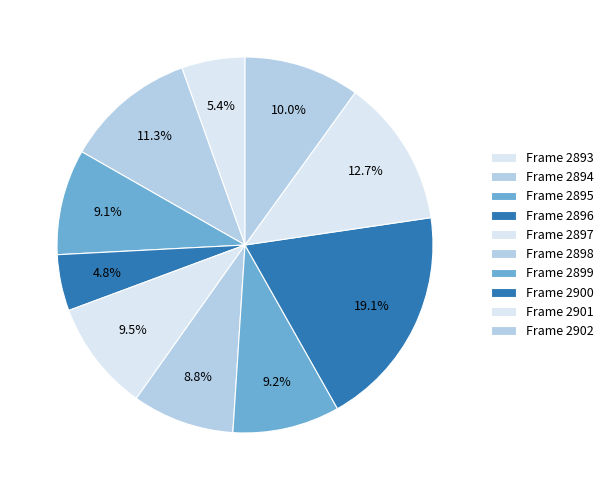

Count the number of slices in the pie.

10